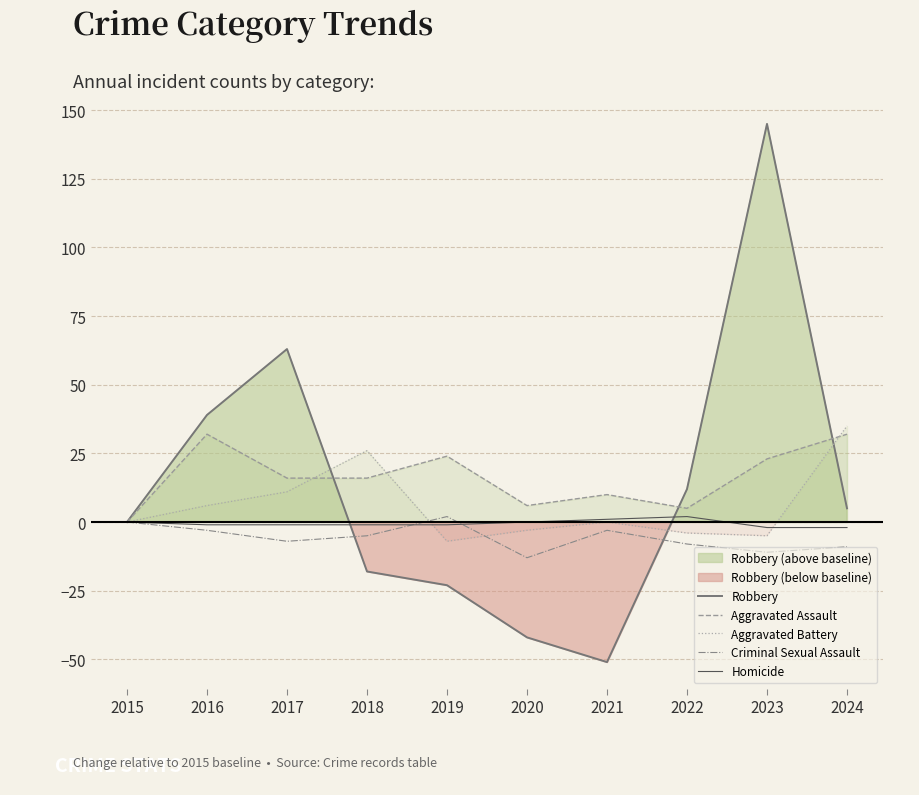

How many data points in Homicide are above -1?

4